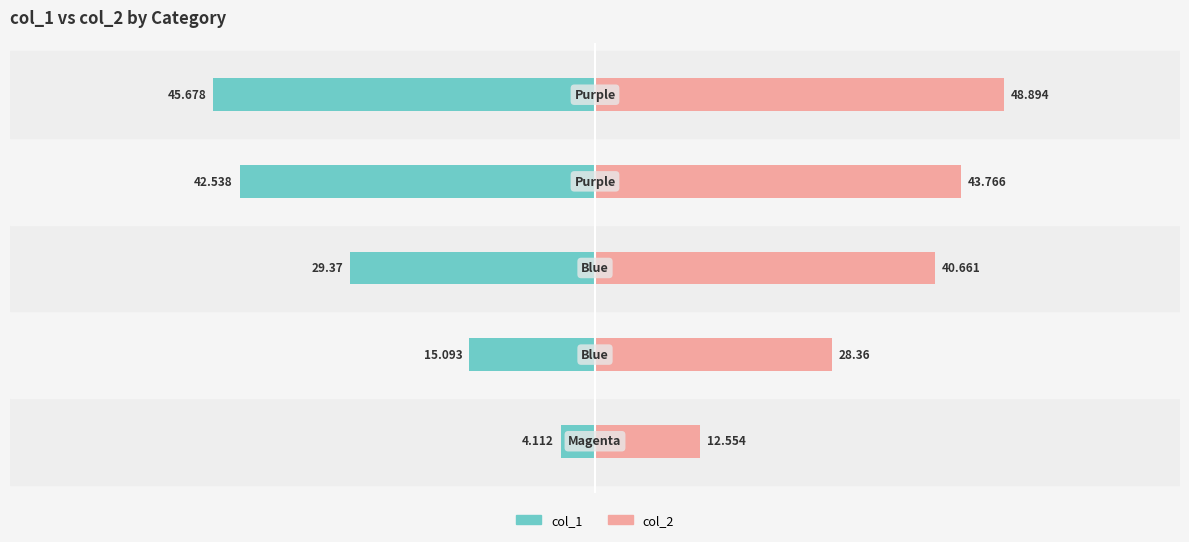

Rank the series by their average value, from highest to lowest.

col_2, col_1